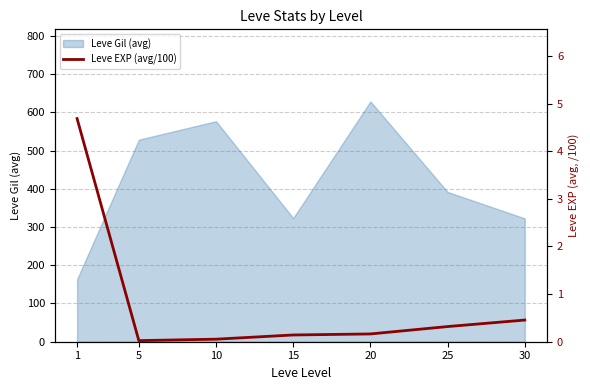

What is the maximum value for Leve Gil (avg)?

628.3